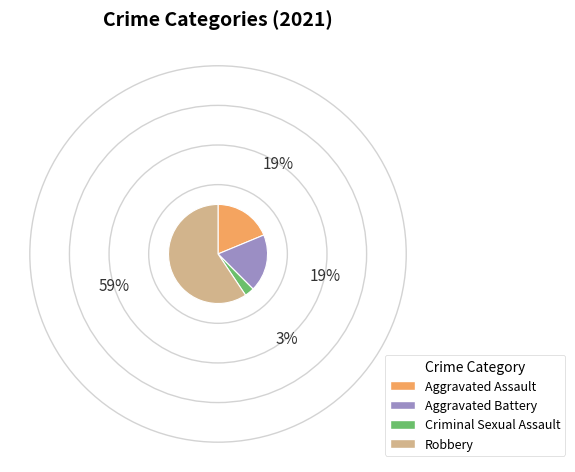

Which has a higher value, Aggravated Battery or Robbery?

Robbery